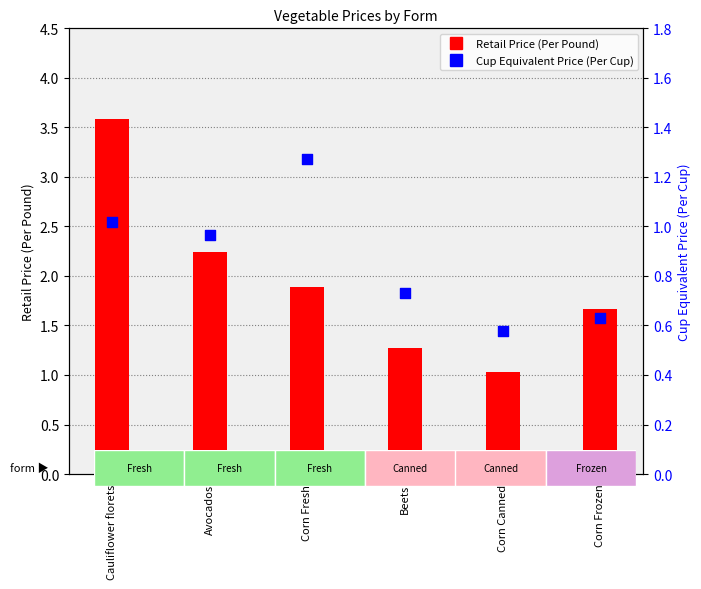

Which series has the largest Y range (max minus min)?

Retail Price (Per Pound)